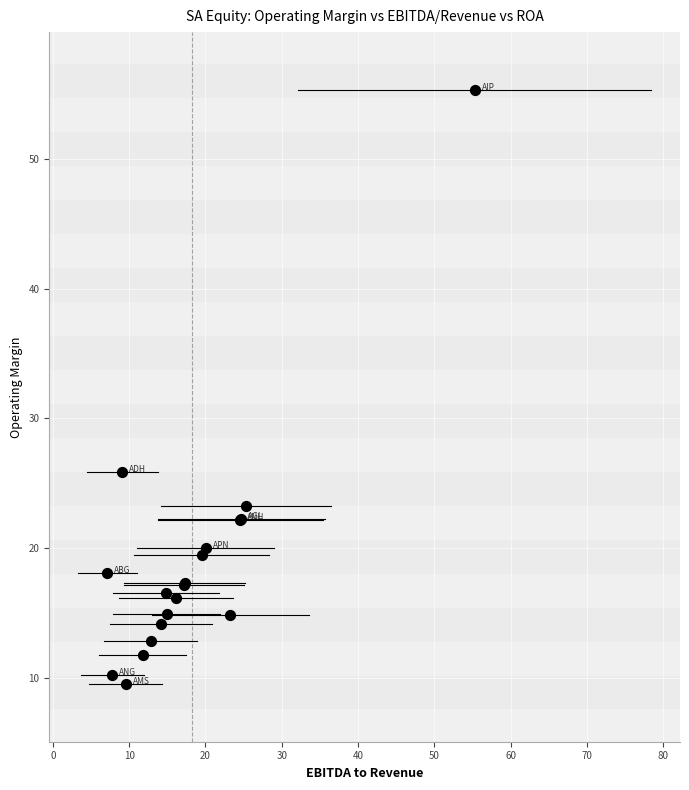

What Y value in the scatter plot is closest to 32?

25.8